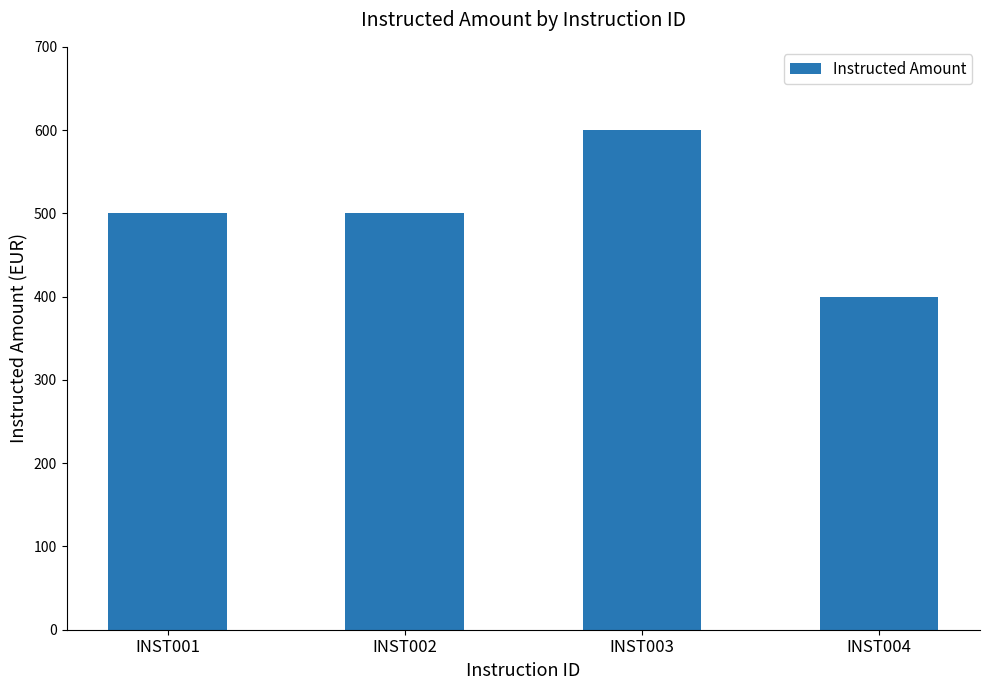

How many data points are less than 500?

1